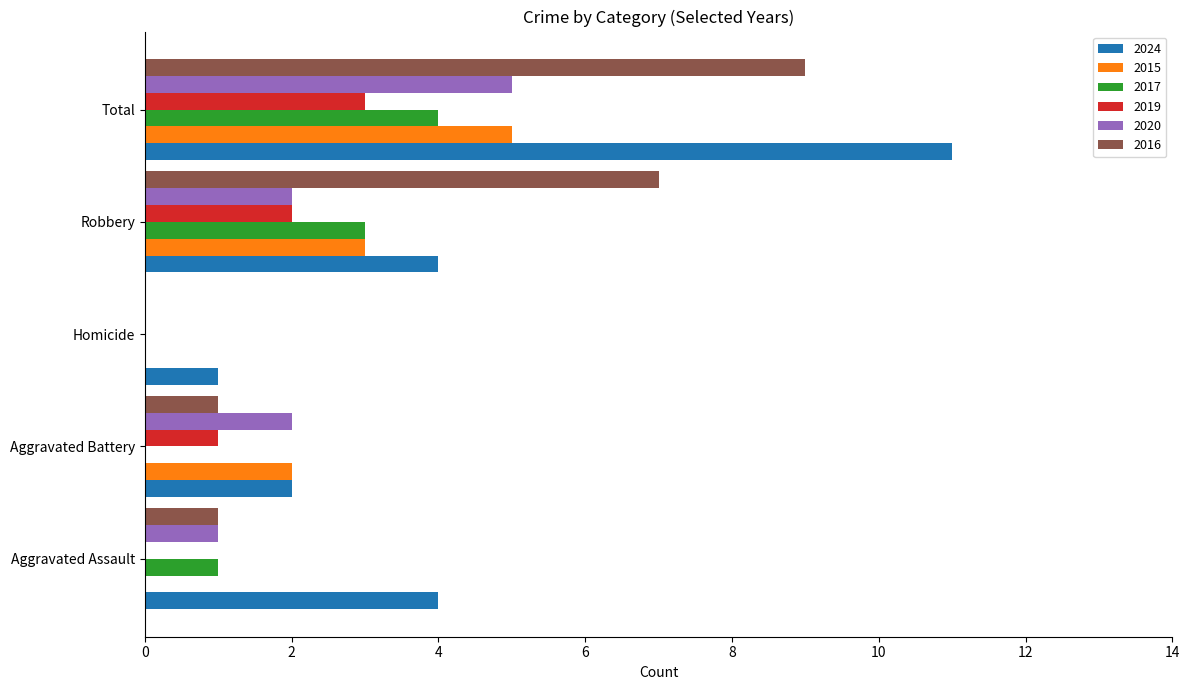

Is it true that 2024 equals 0 at Homicide?

False